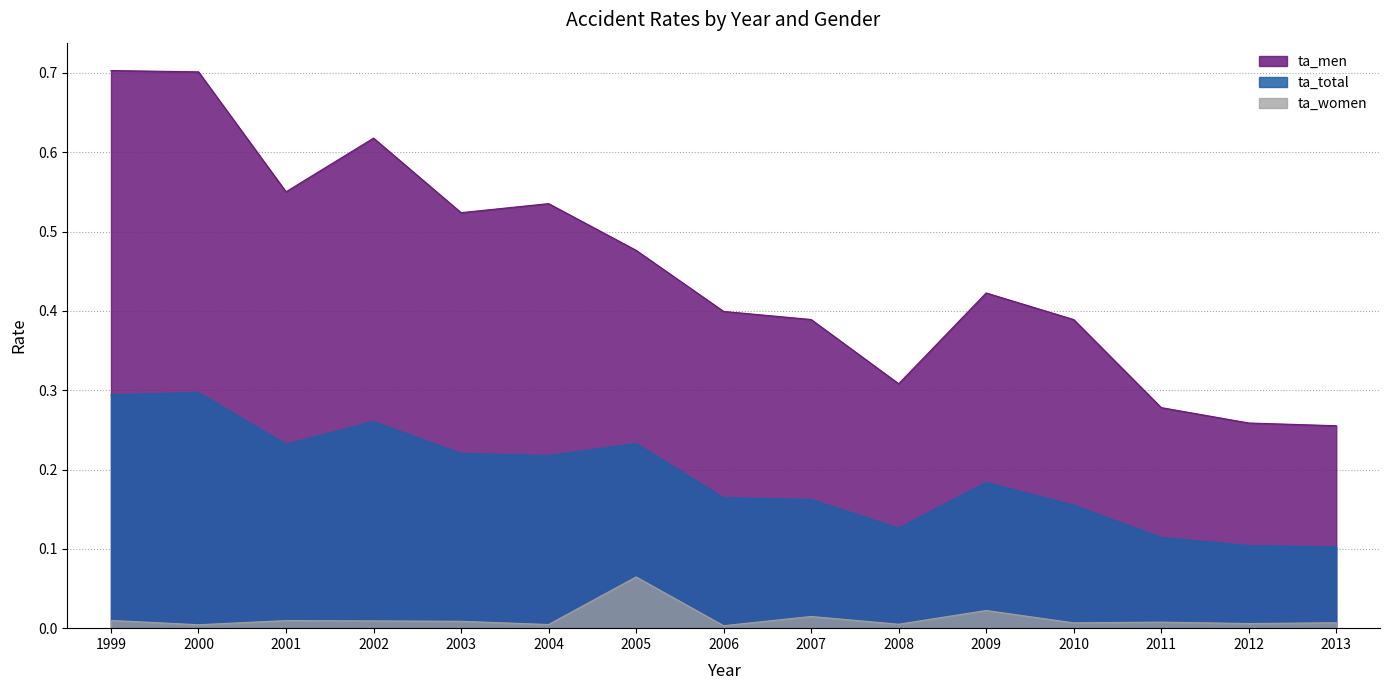

Is the value of ta_total at 2005 greater than the value of ta_men at 2006?

No